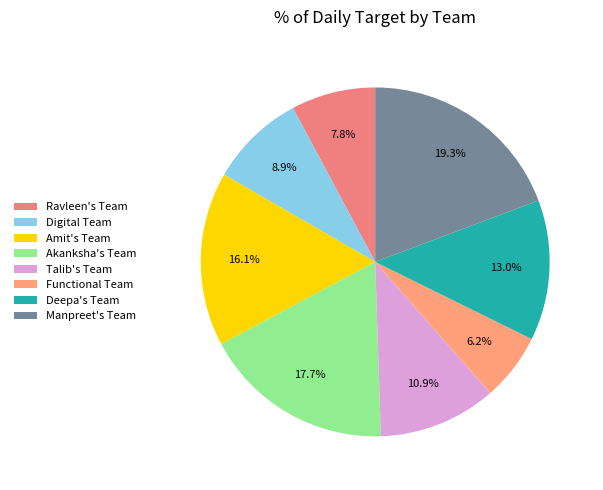

What is the largest slice in the pie chart?

Manpreet's Team